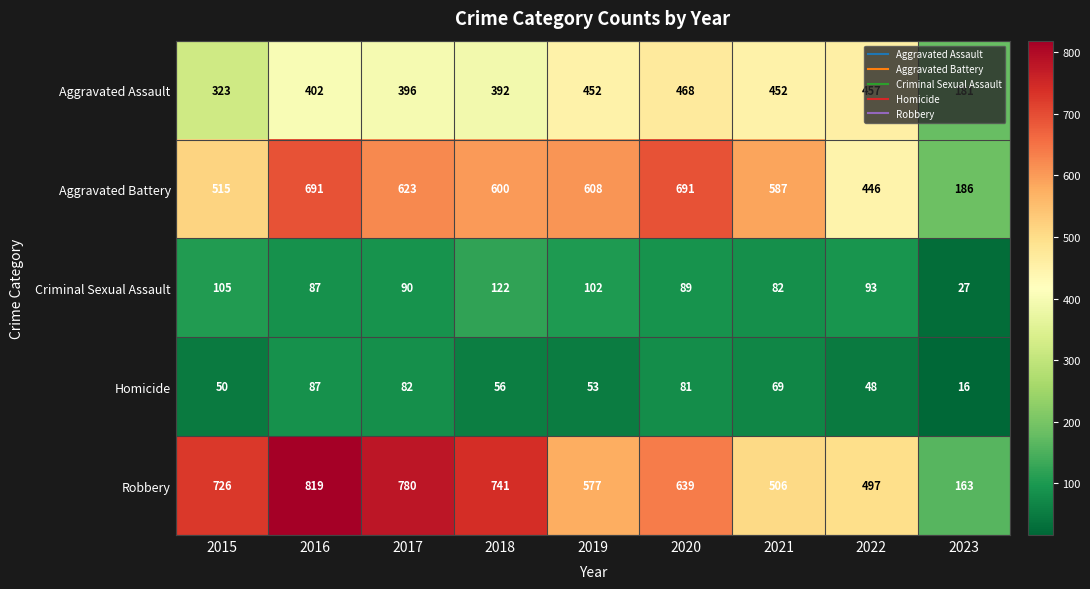

Which series has the largest total across all categories?

Robbery